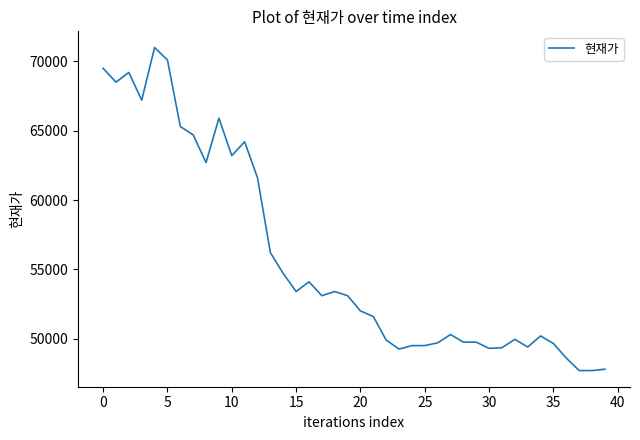

What is the difference between the maximum and minimum values?

23300